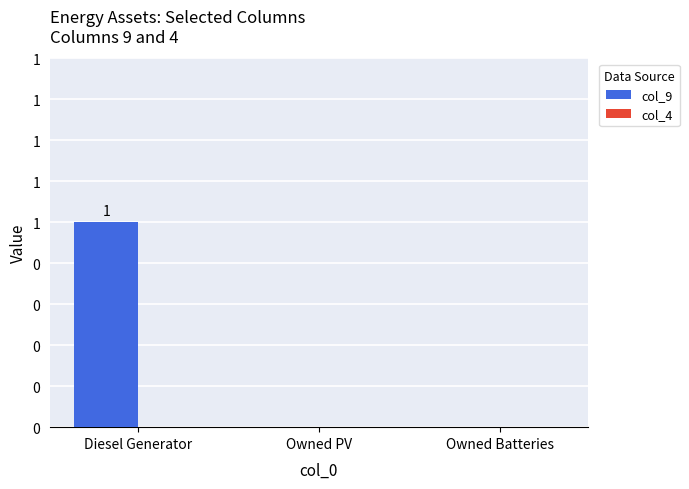

At which category does the chart reach its minimum across all series?

Owned PV